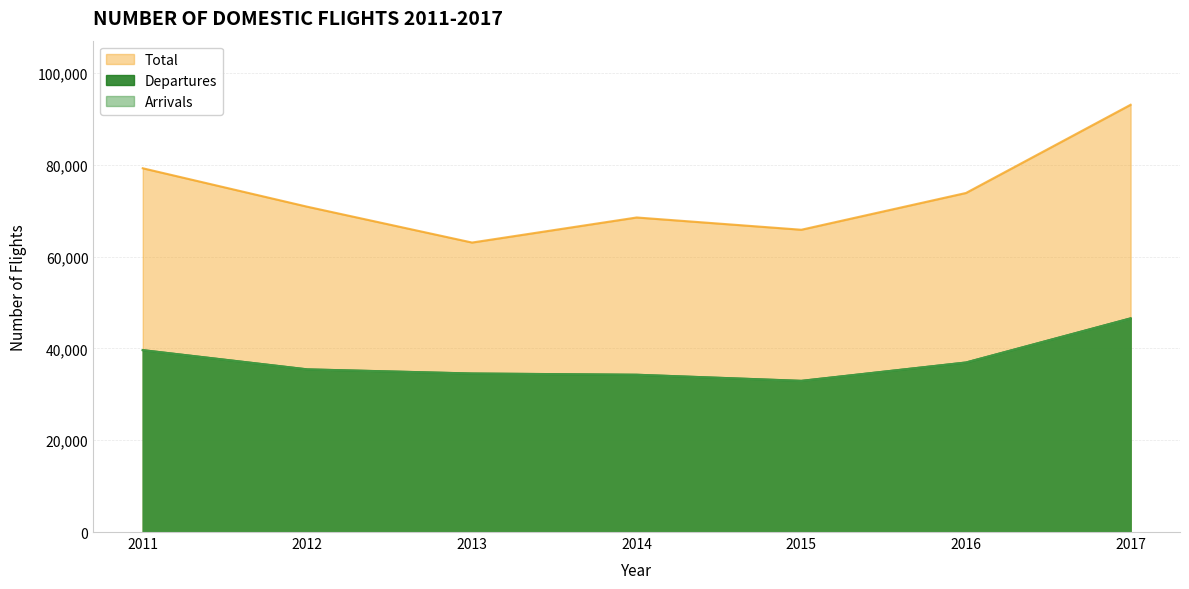

Which category has the highest value across all series?

2017